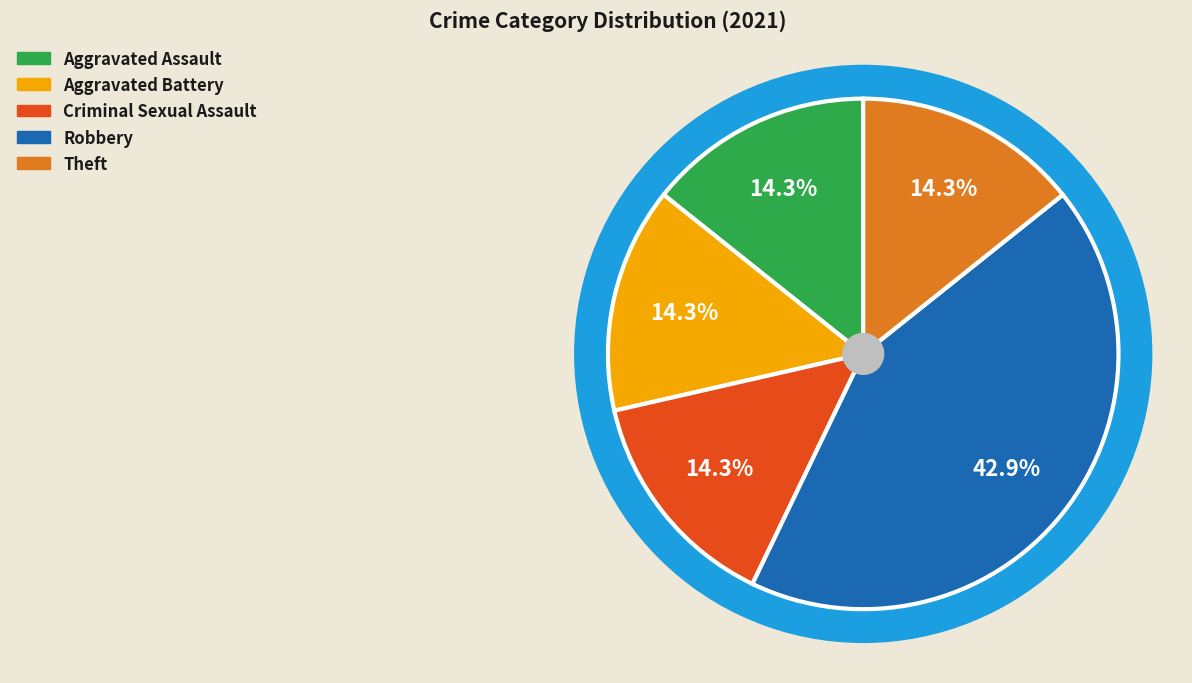

The Aggravated Battery slice represents 11% of the pie. True or false?

False